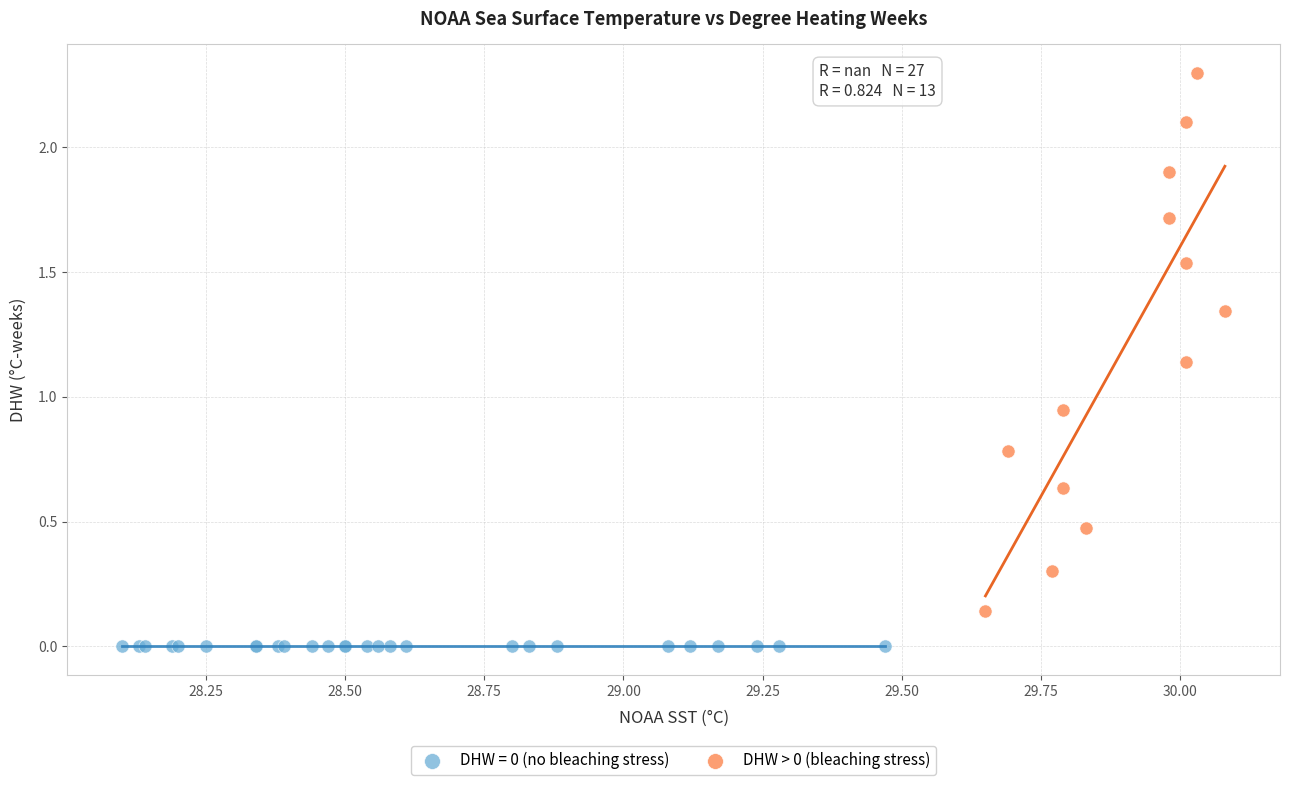

Which series reaches the maximum Y coordinate?

DHW > 0 (bleaching stress)